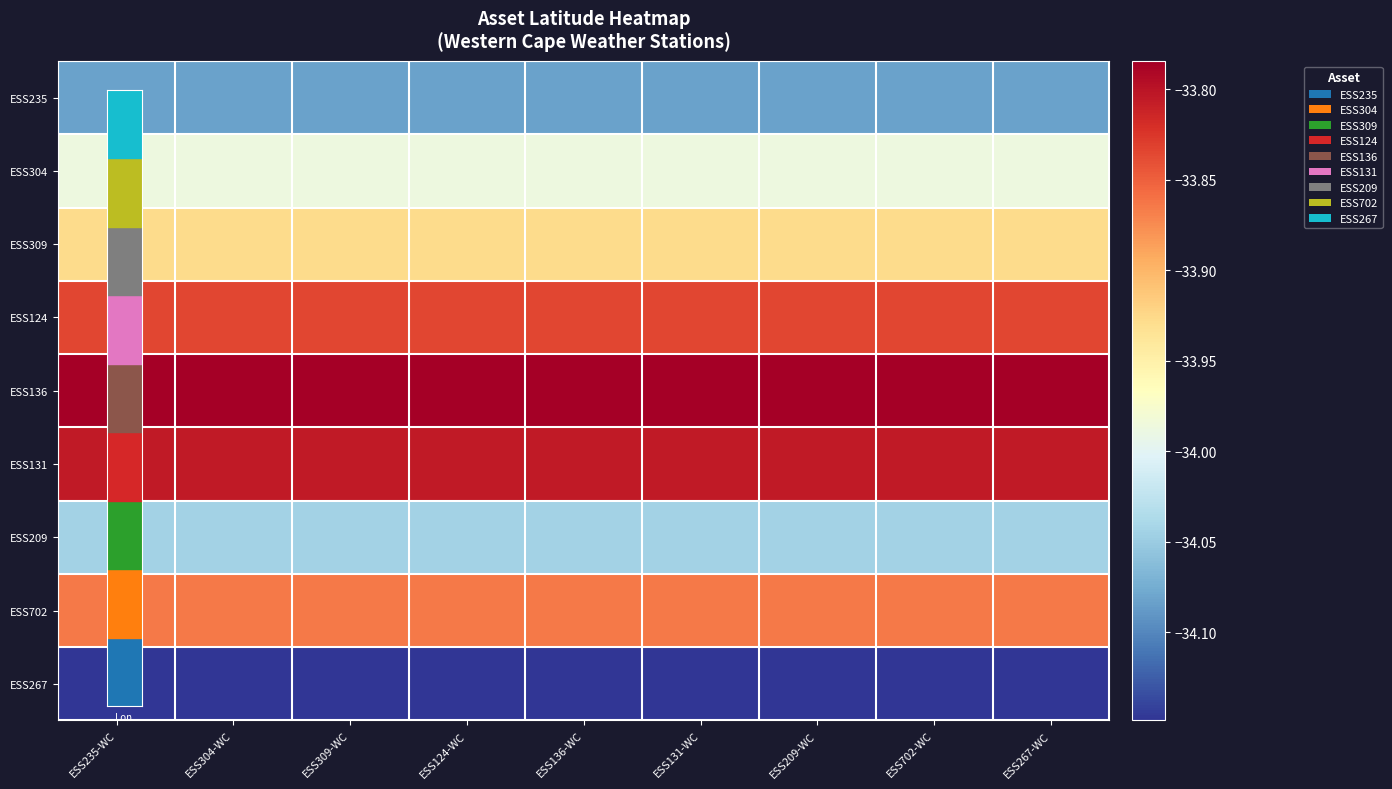

Between ESS131-WC and ESS267-WC, which is larger?

ESS131-WC